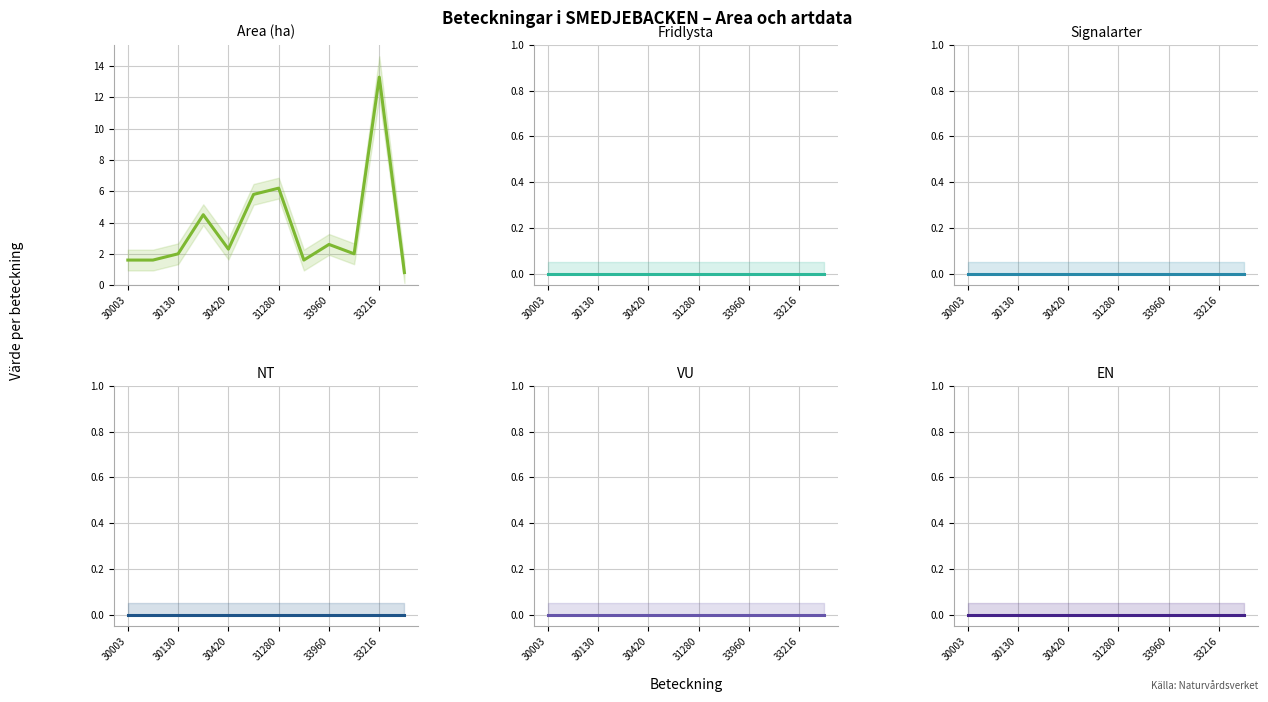

Does the chart display data point markers on the line(s)?

No